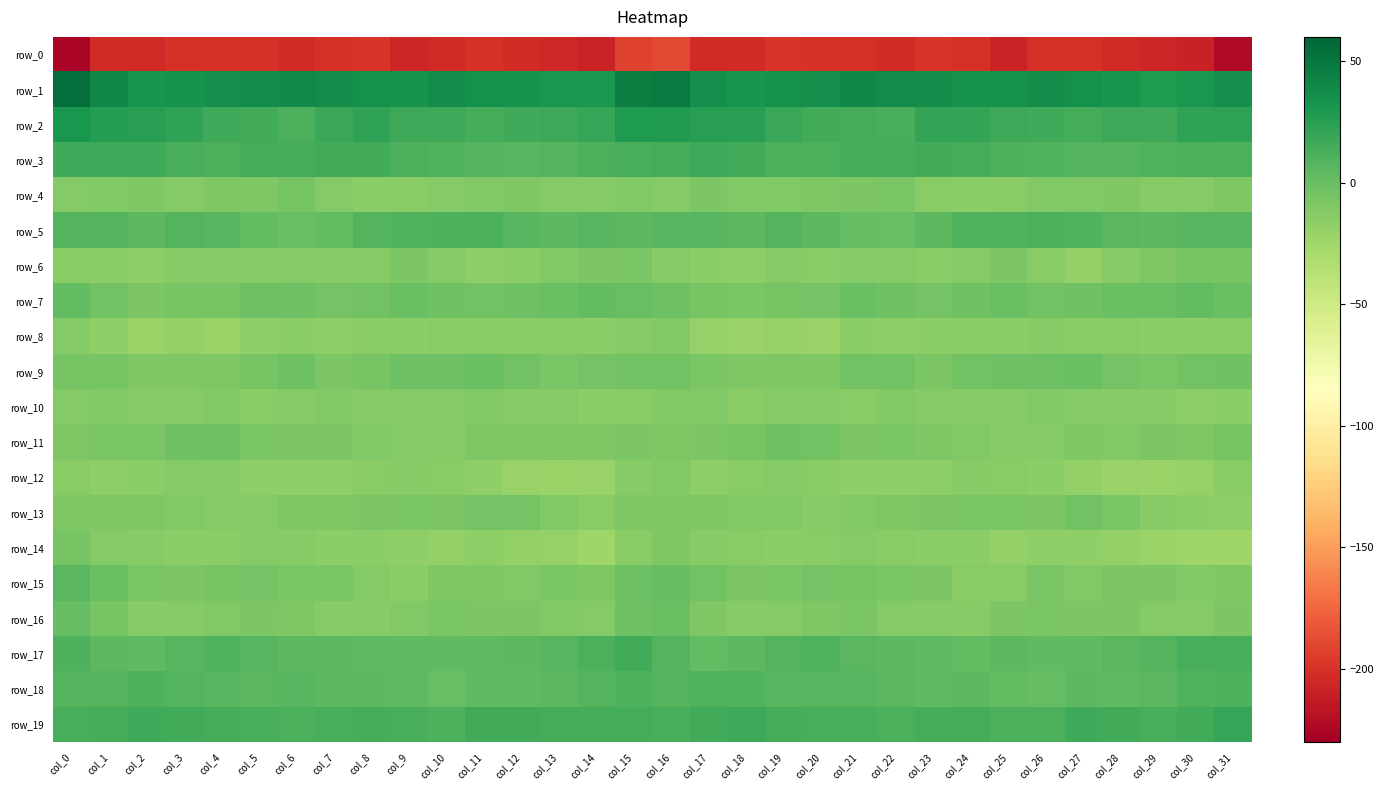

Between col_0 and col_8, which series saw the biggest shift?

row_0